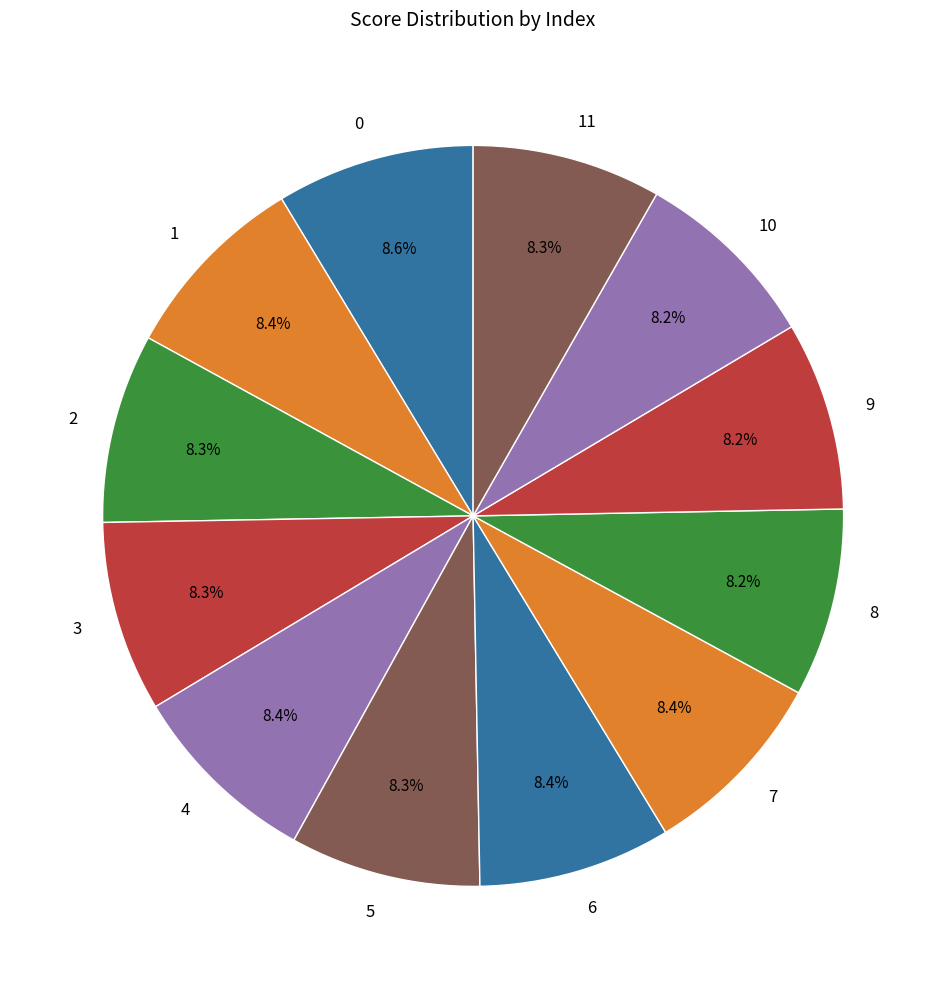

The 8 slice represents 22% of the pie. True or false?

False